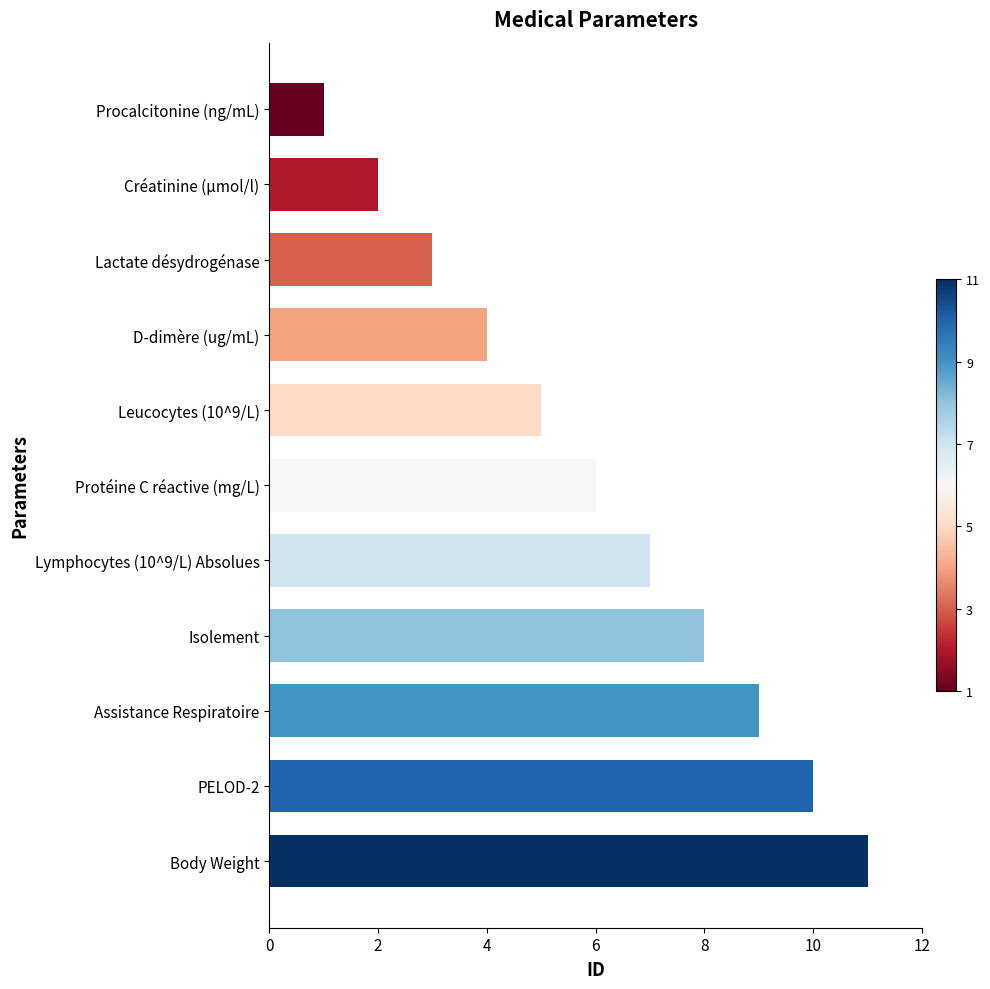

Are the bars grouped side by side (vs. stacked)?

No